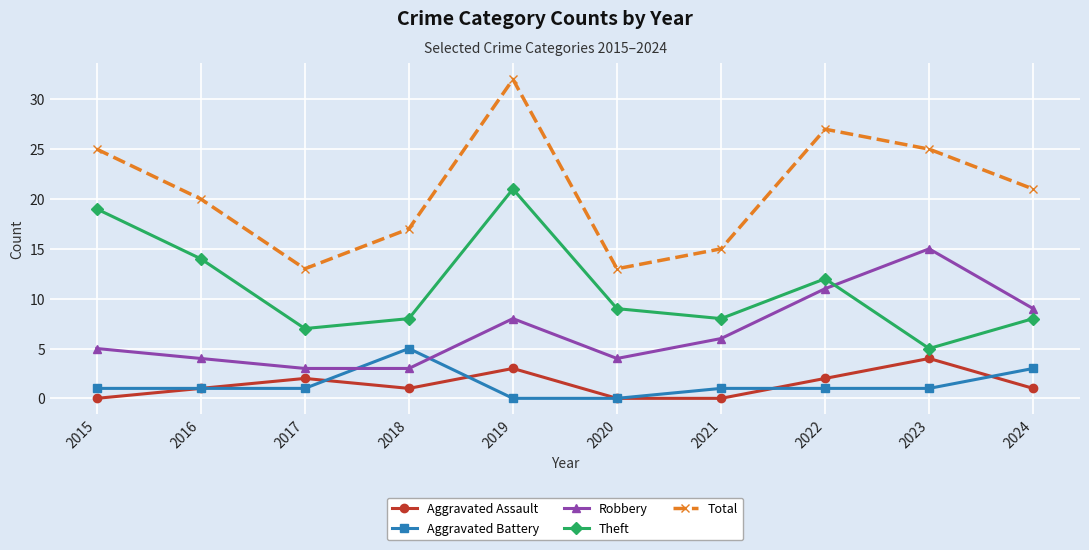

Which series has the largest total across all categories?

Total